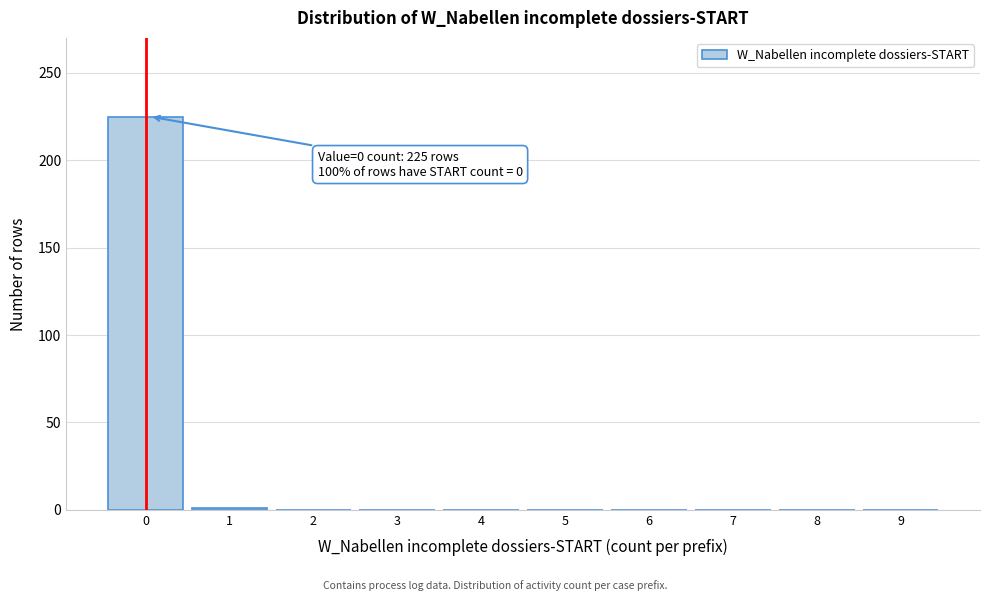

What is the maximum value shown in the chart?

225